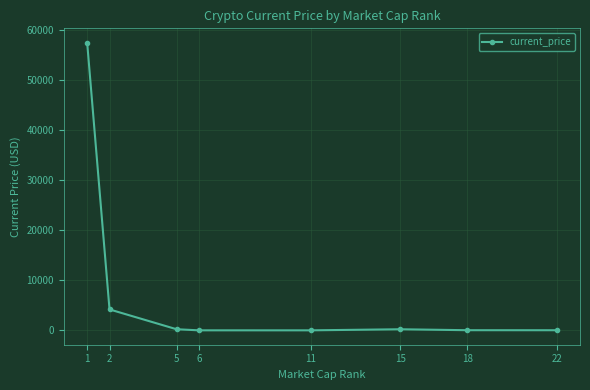

The chart shows a value of 220.3 at 5. True or false?

True